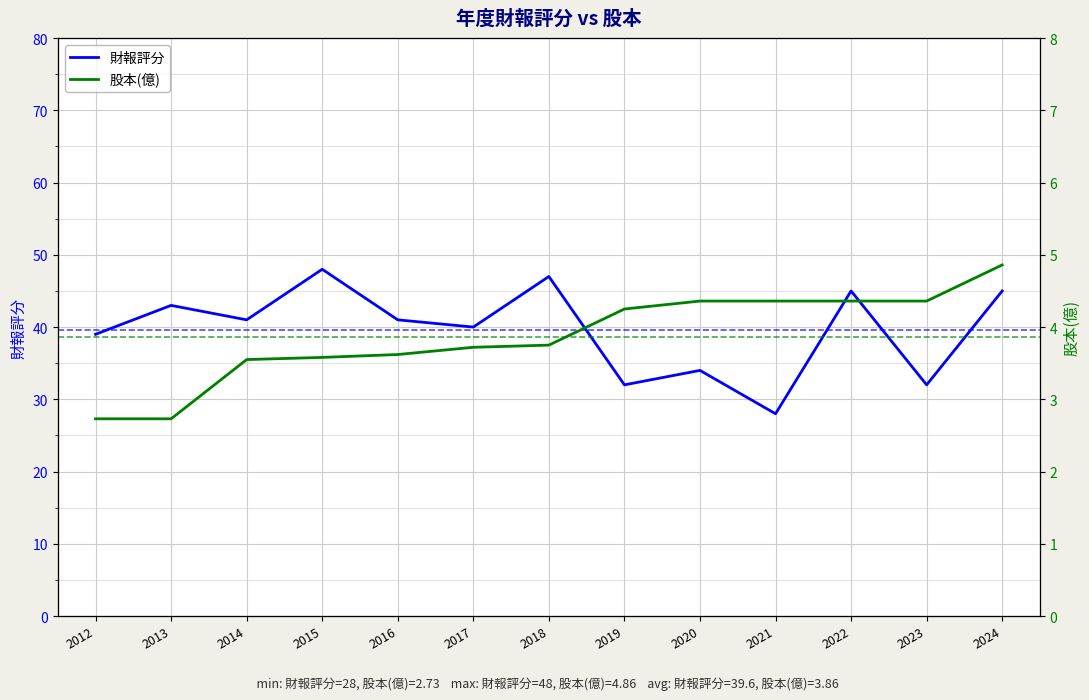

What is the spread (max minus min) of values at 2021?

23.6